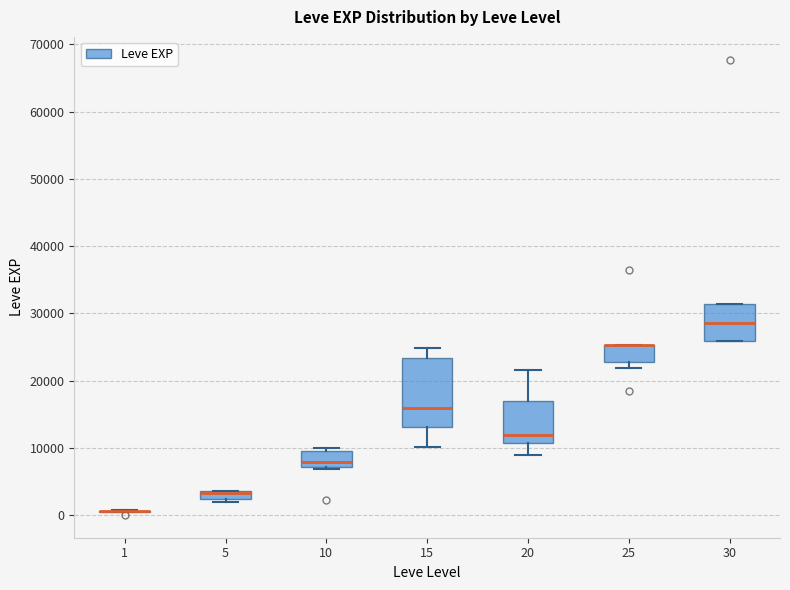

Where is the lower edge of the box at x = 30 on the y-axis? The values are not printed on the chart, so give them approximately, as read against the axis.

26000